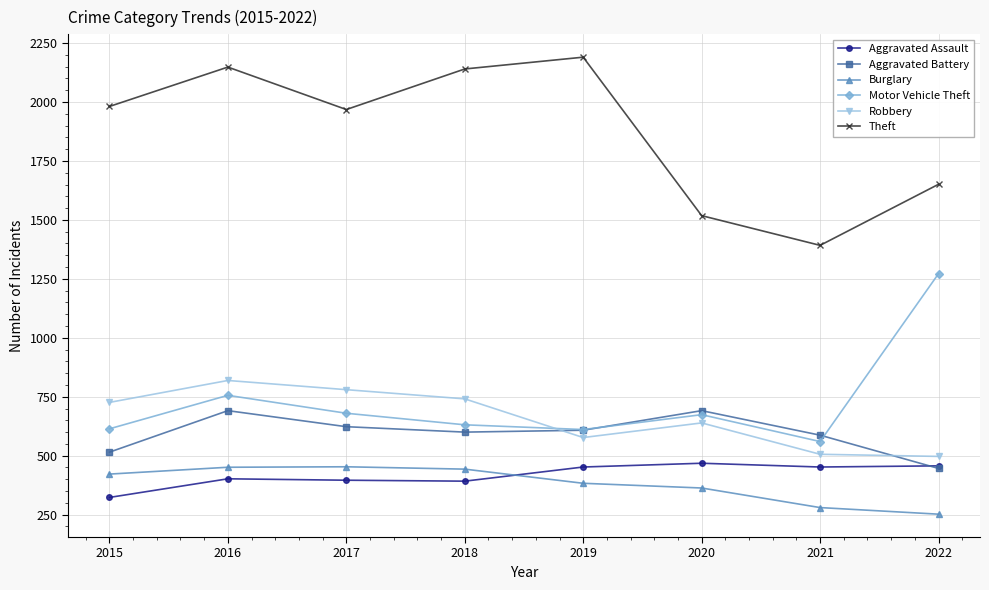

Read the Robbery value at 2017, to the nearest 5.

780